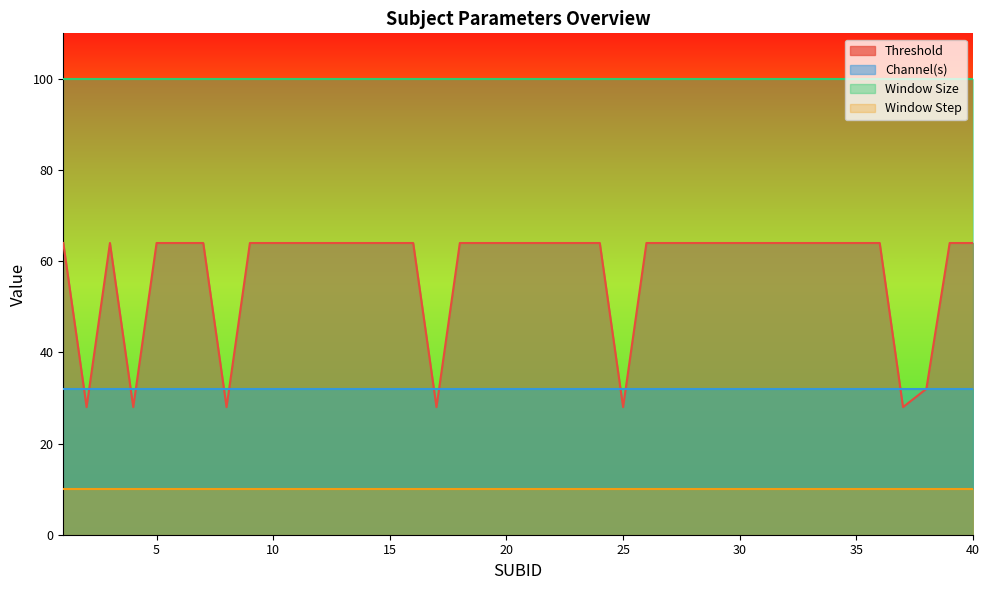

Which series has the largest range (max minus min)?

Threshold